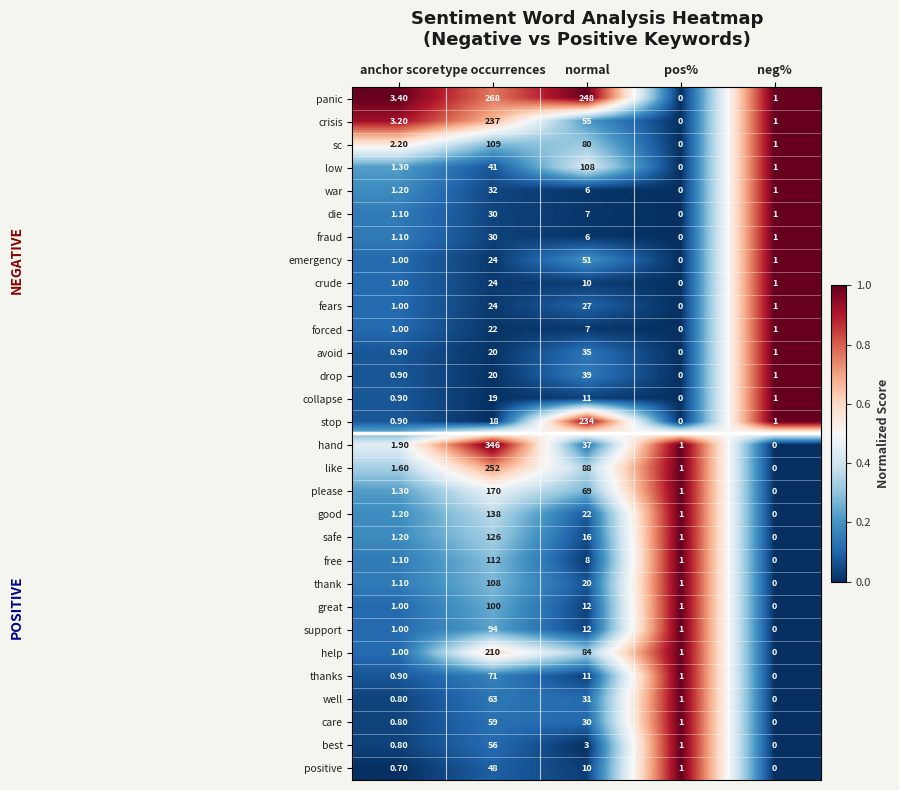

Which series has the widest spread of values?

hand